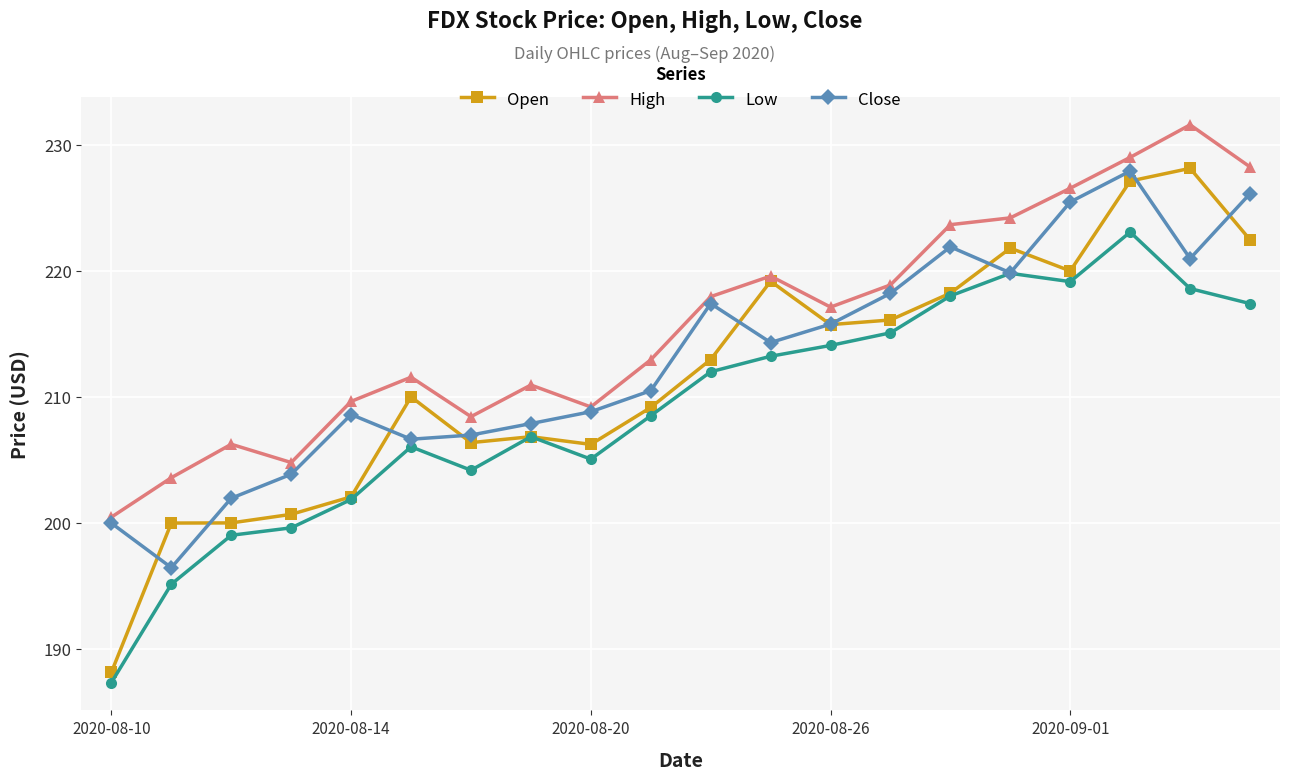

True or false: Low has more than 2 interior local peaks.

True